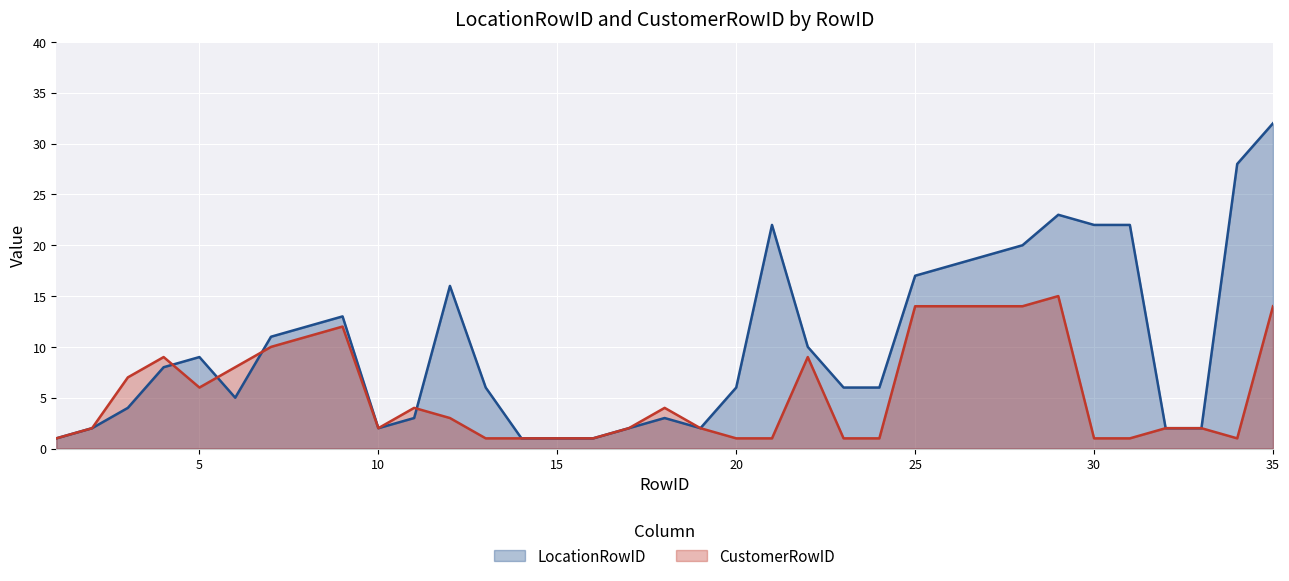

At 21, list the series in order from smallest to largest.

CustomerRowID, LocationRowID